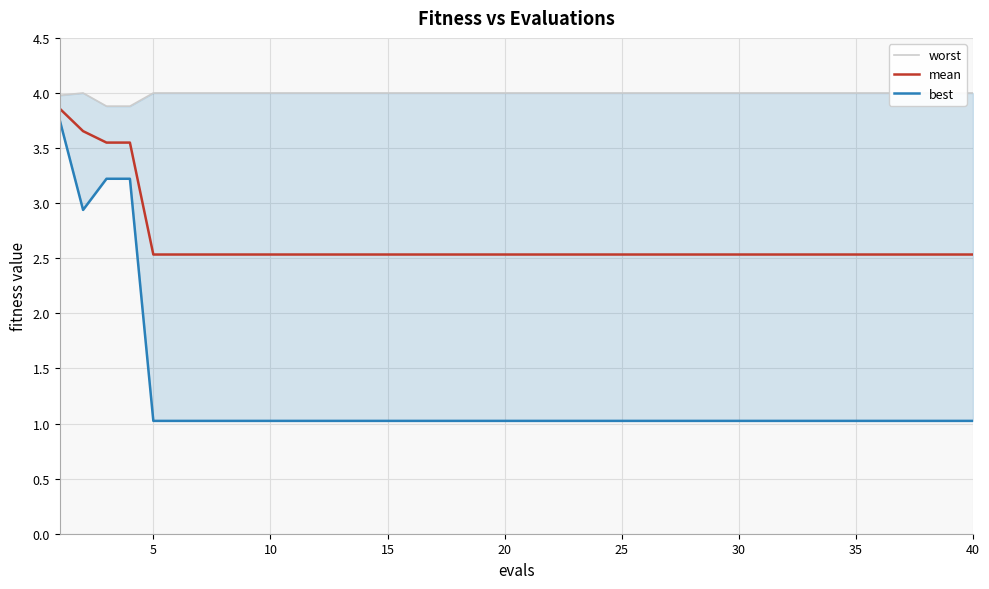

What is the value of the mean point at the 36th from the left?

2.5